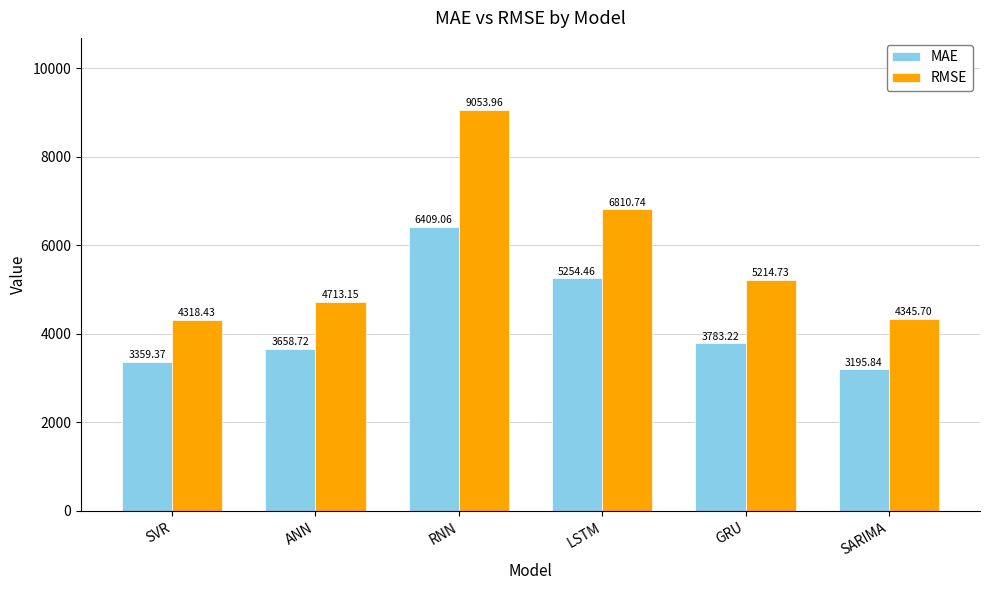

Rank the series by their maximum value, from highest to lowest.

RMSE, MAE